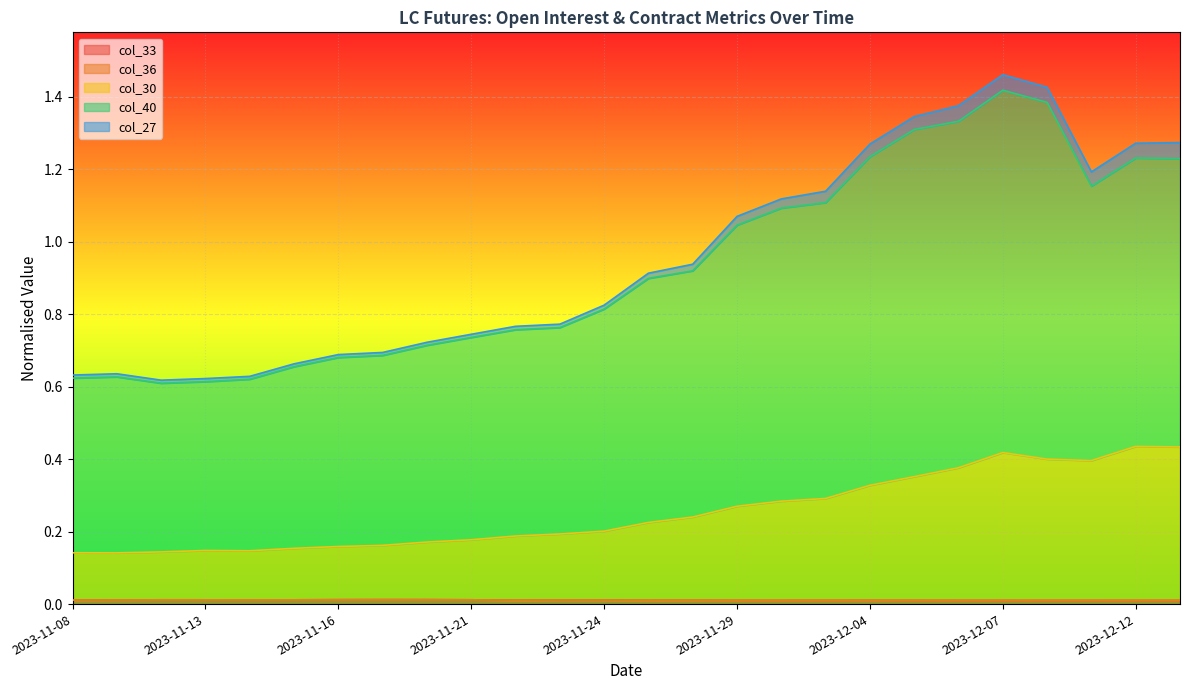

Which series has the largest total across all categories?

col_40